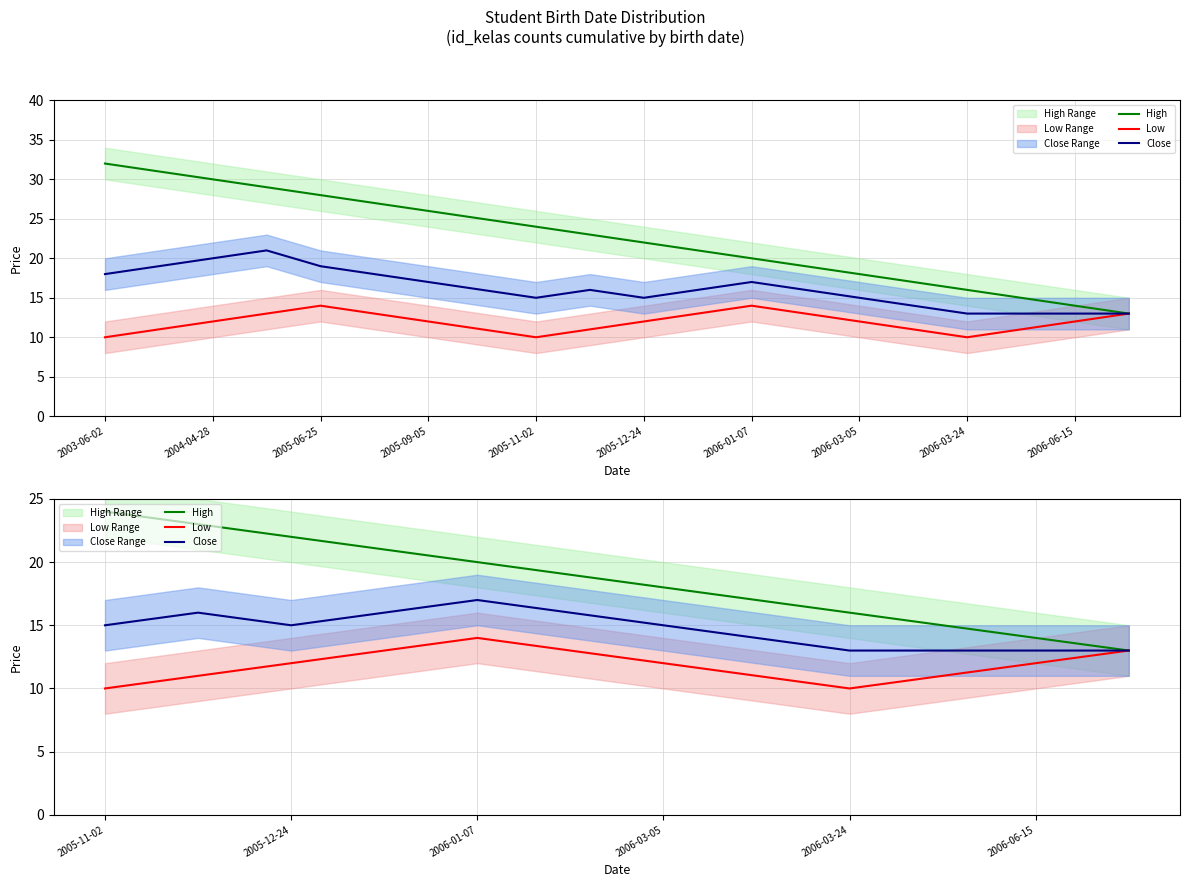

The Low series shows 4 at 2006-03-24. True or false?

False